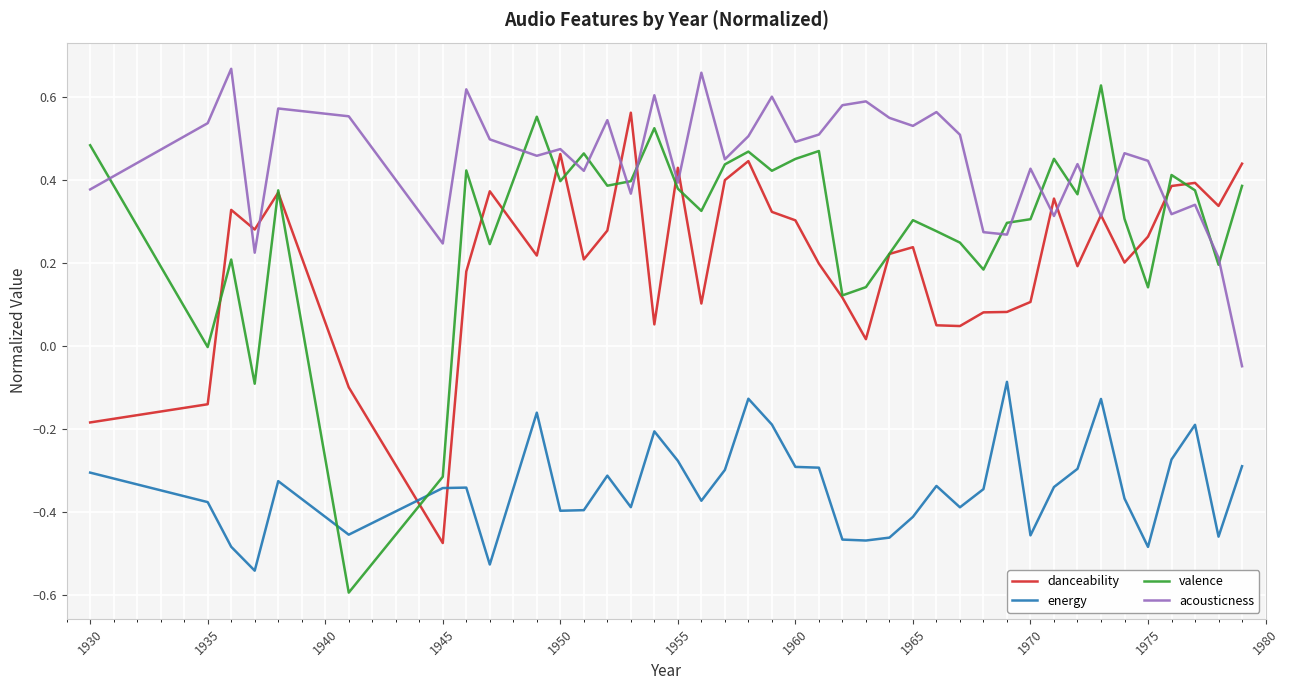

Which series has the largest total across all categories?

acousticness